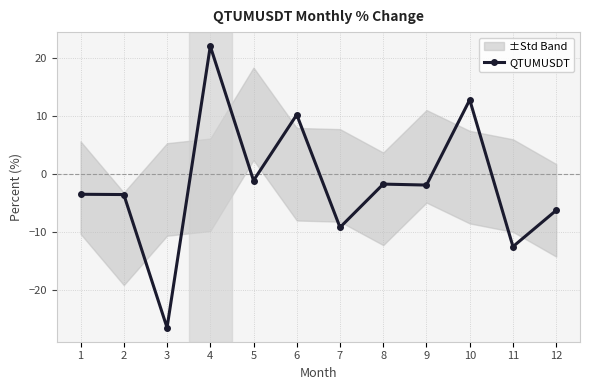

Reading left to right, what are all the values shown in this chart?

-3.5	-3.5	-26.6	22.1	-1.1	10.3	-9.2	-1.7	-1.9	12.8	-12.5	-6.3